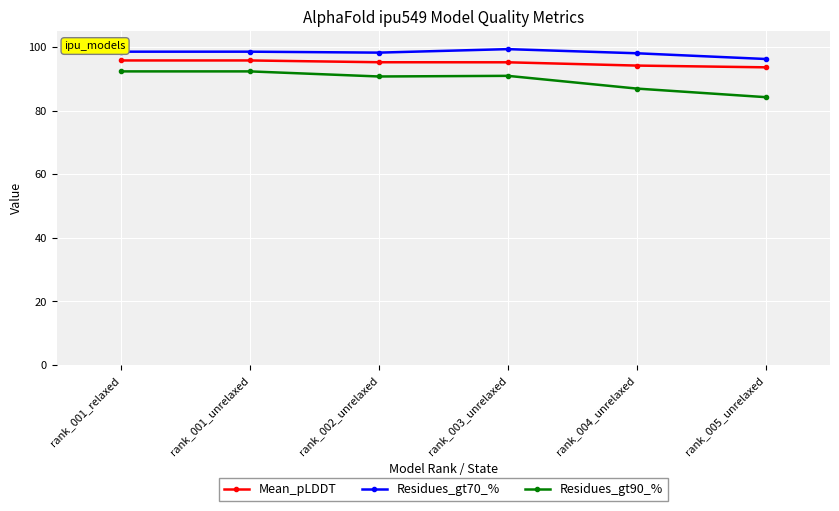

How many data points in Residues_gt90_% are above 90?

4